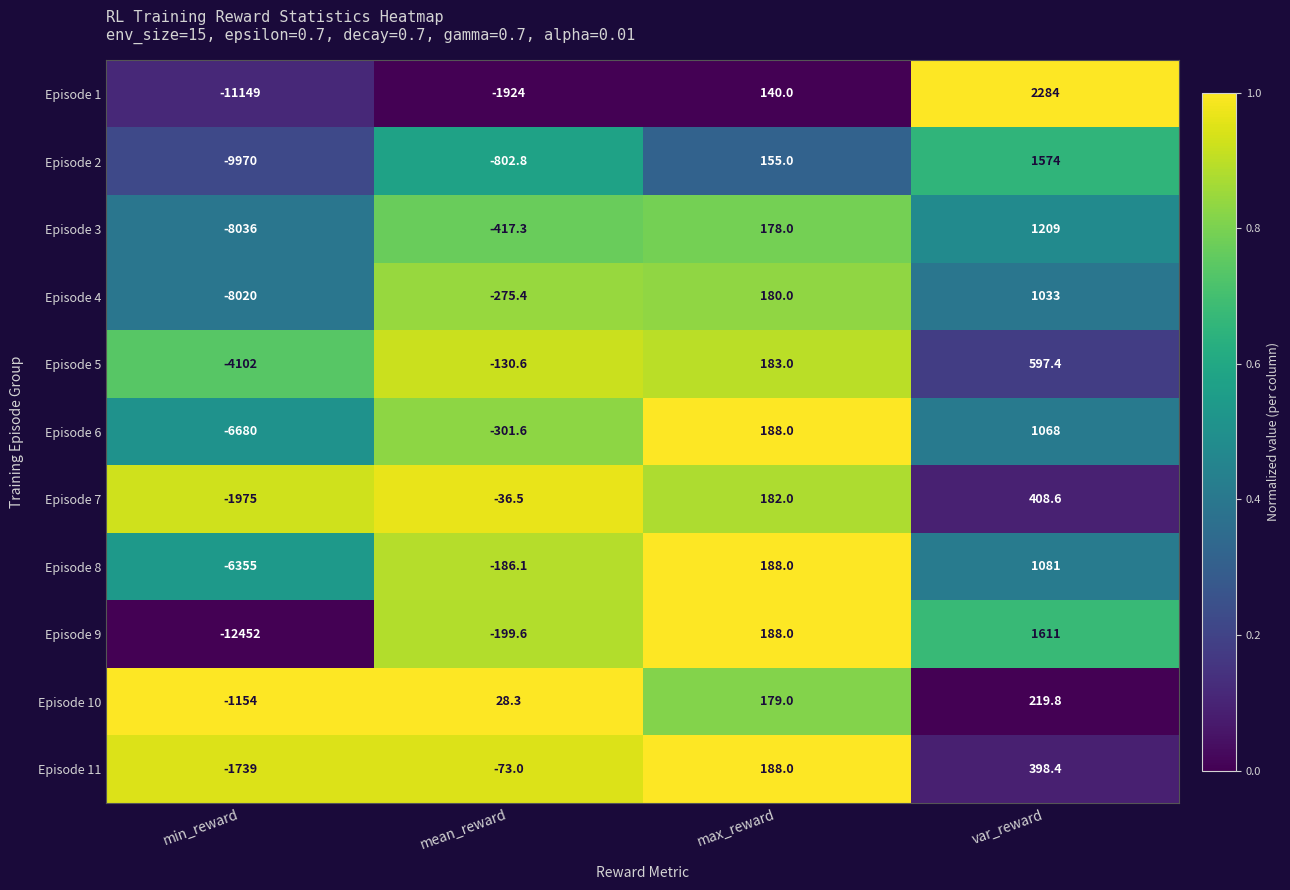

What is the total value across all series at mean_reward?

-4318.6